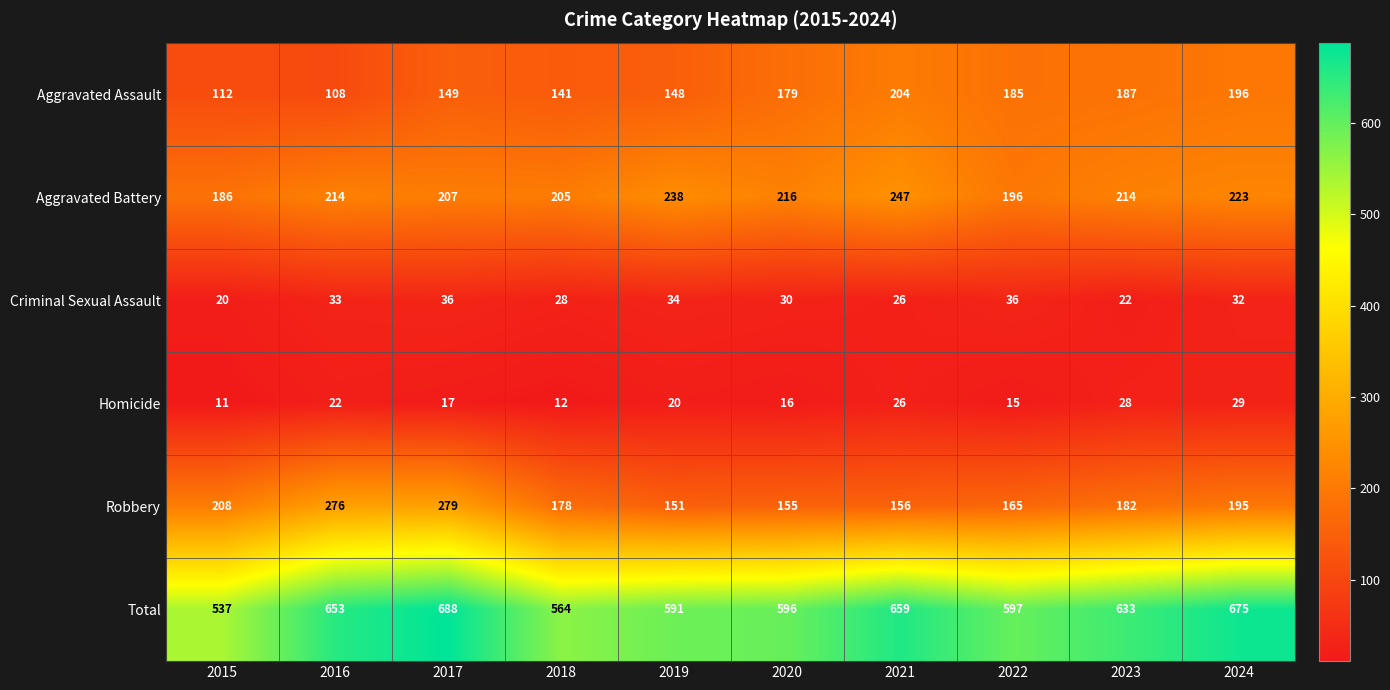

True or false: Robbery has a value of 276 at 2016.

True